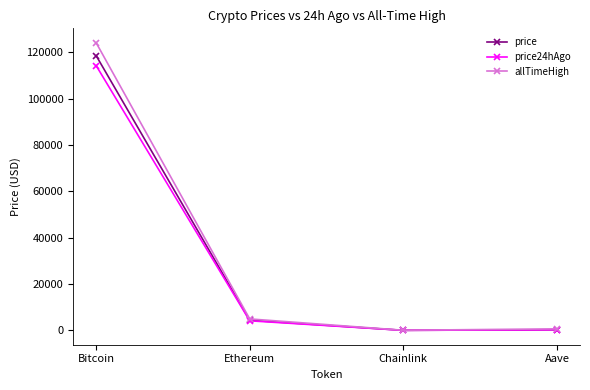

Where is the first local minimum for allTimeHigh?

Chainlink